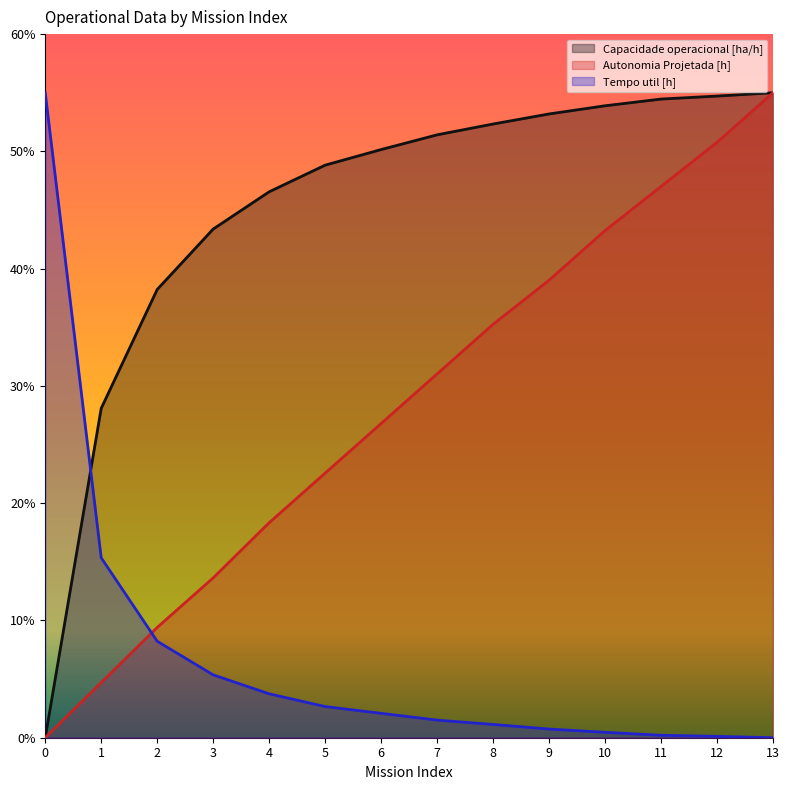

Read the Tempo util [h] value at 0.

55.0